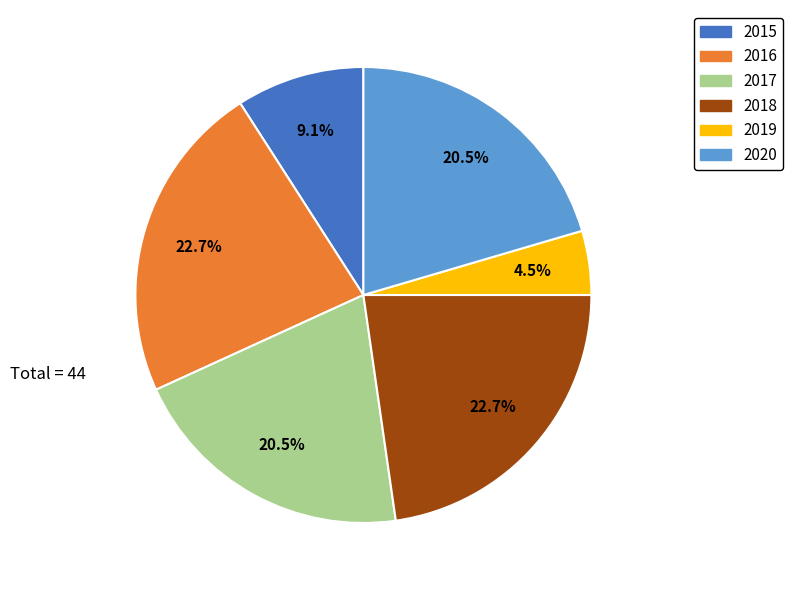

Does 2017 represent more than half of the total?

No